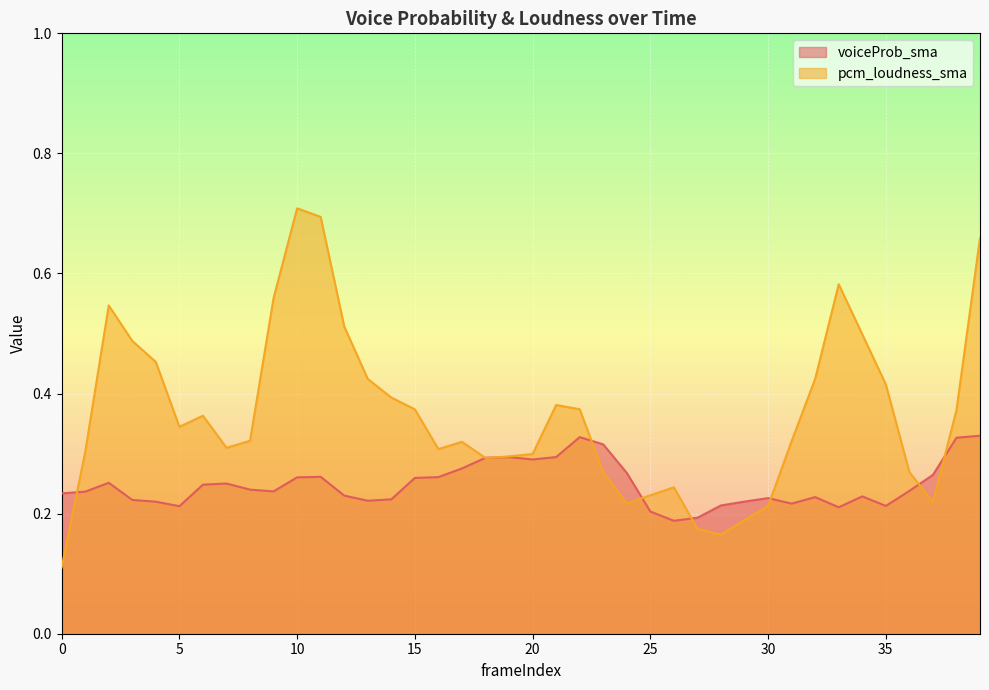

At how many categories does at least one series exceed 0?

40